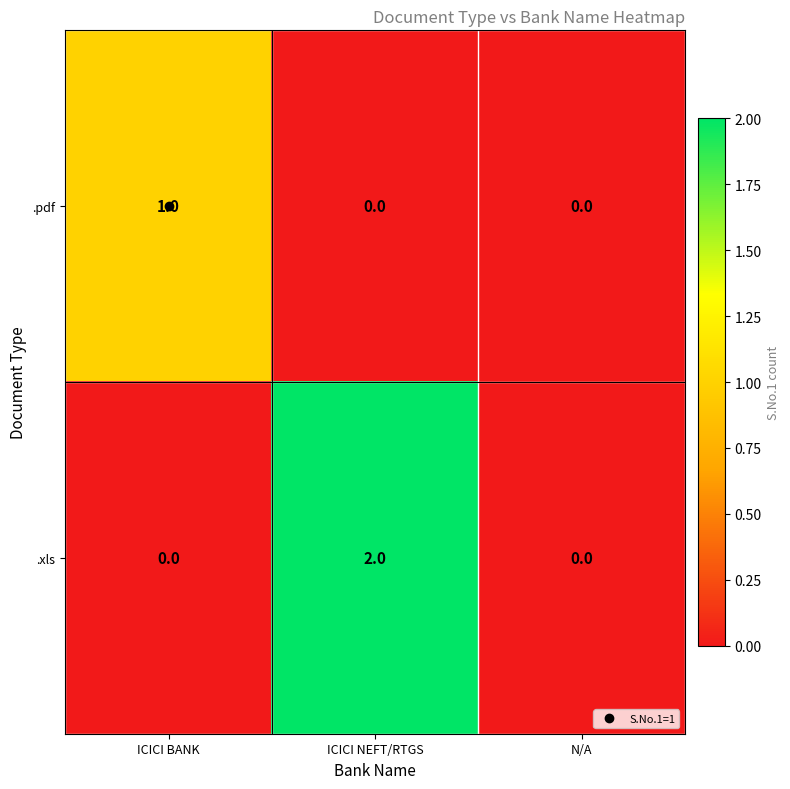

Rank the series by their maximum value, from highest to lowest.

.xls, .pdf